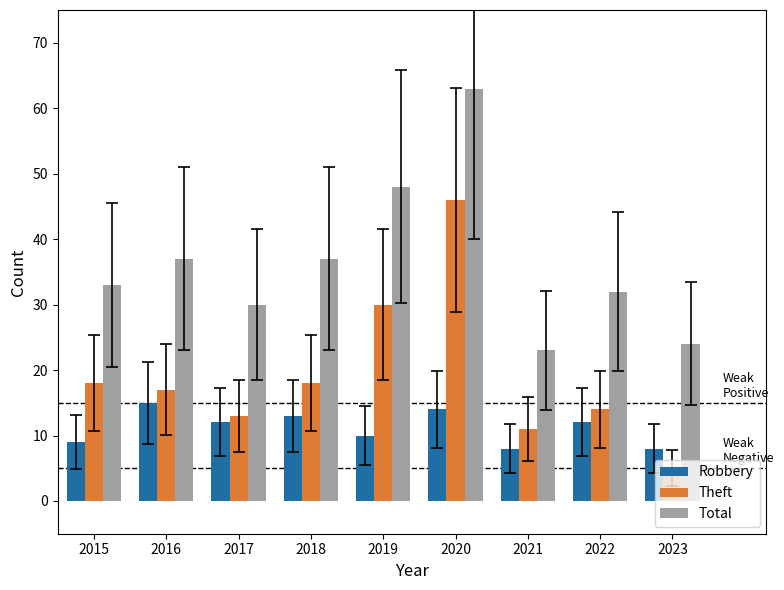

How many groups of bars are there?

9